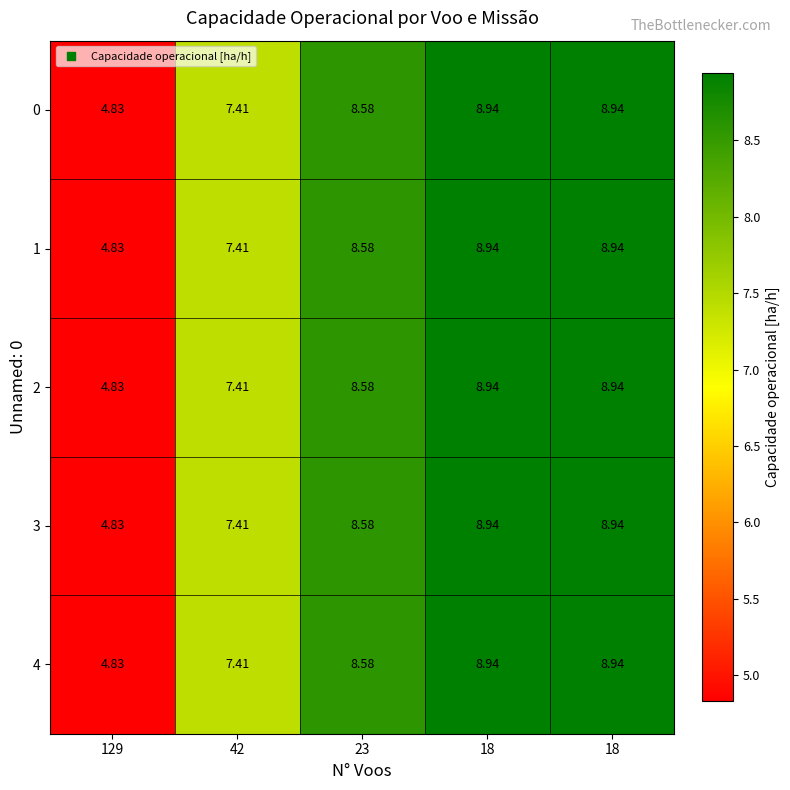

What is the greatest value displayed?

8.9